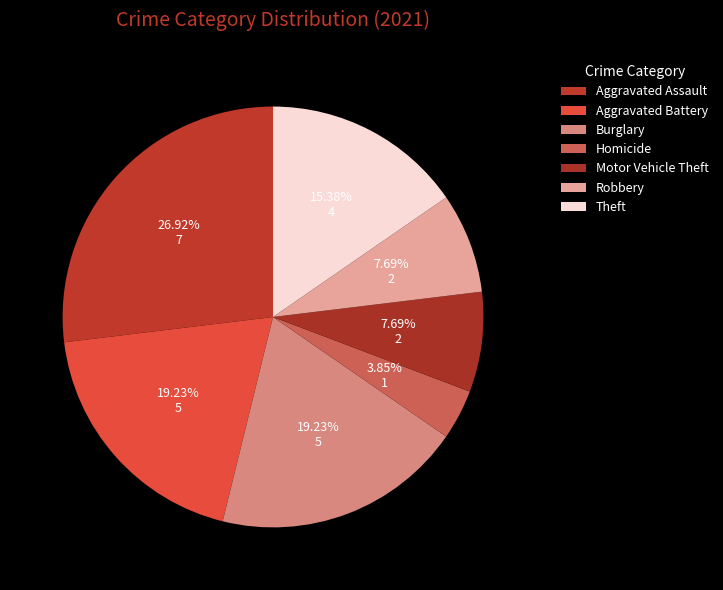

Count the number of slices in the pie.

7